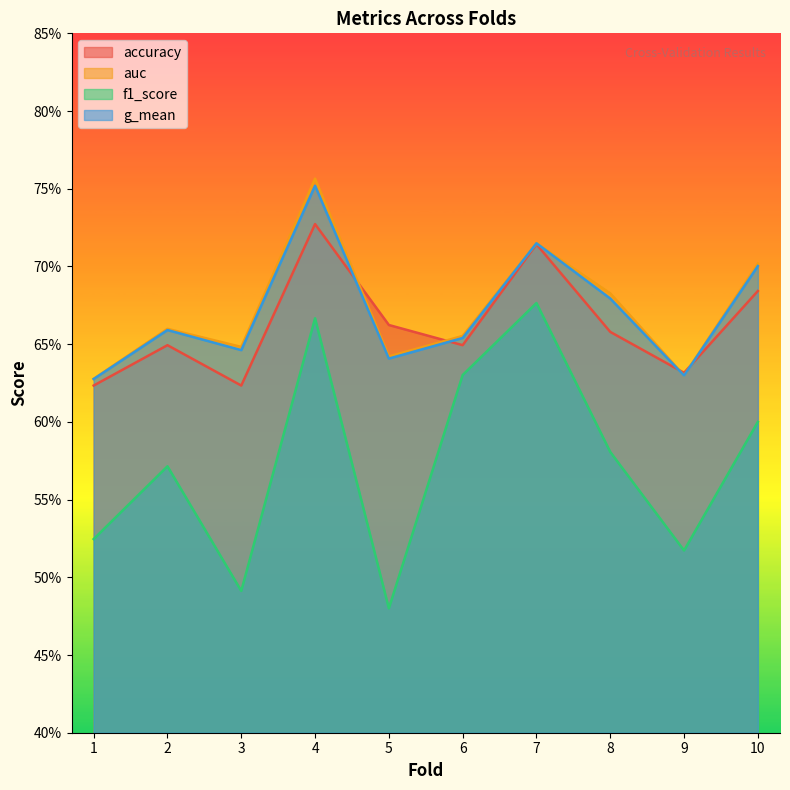

At which category does the chart reach its minimum across all series?

5